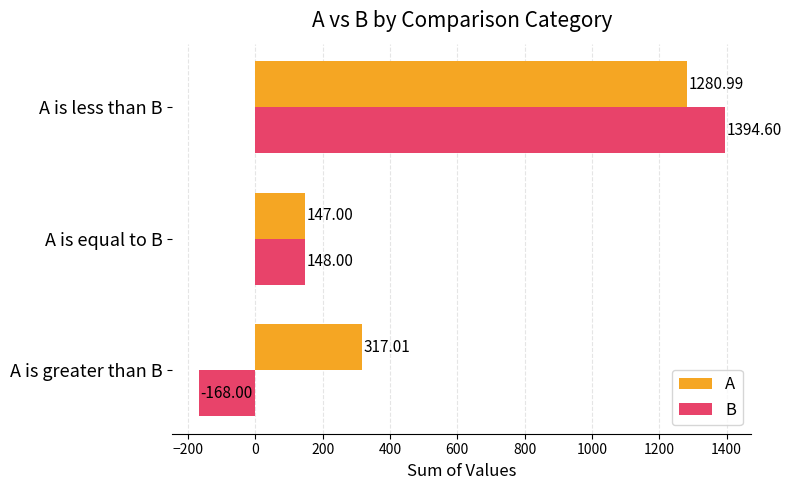

Where is A nearest to the value 713?

A is greater than B